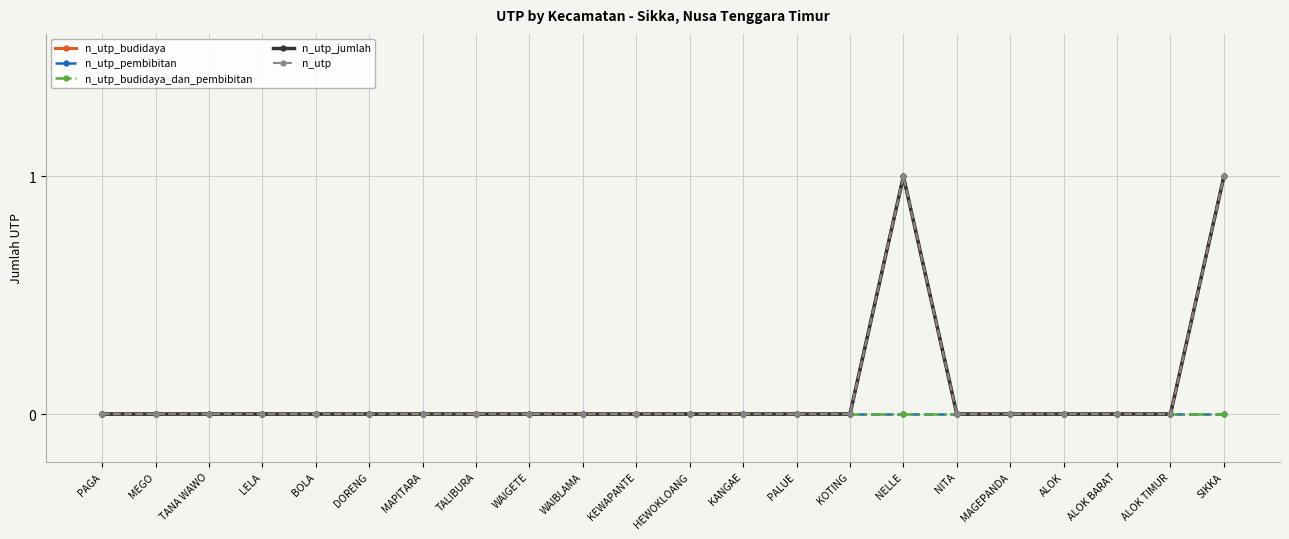

At TALIBURA, list the series in order from smallest to largest.

n_utp_budidaya, n_utp_pembibitan, n_utp_budidaya_dan_pembibitan, n_utp_jumlah, n_utp